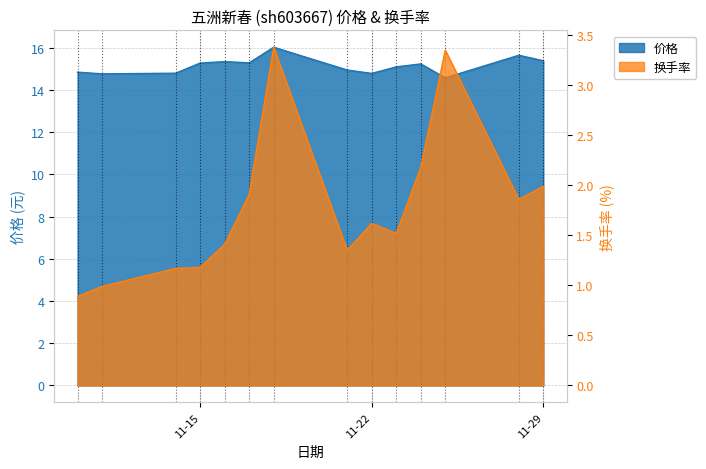

What is the difference between the highest and lowest values at 2022-11-11?

13.8